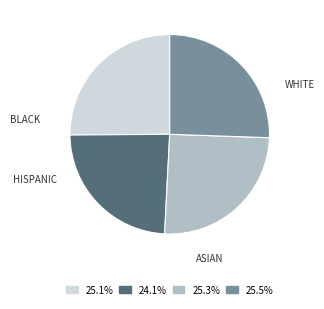

Is there any slice that represents more than half of the pie?

No